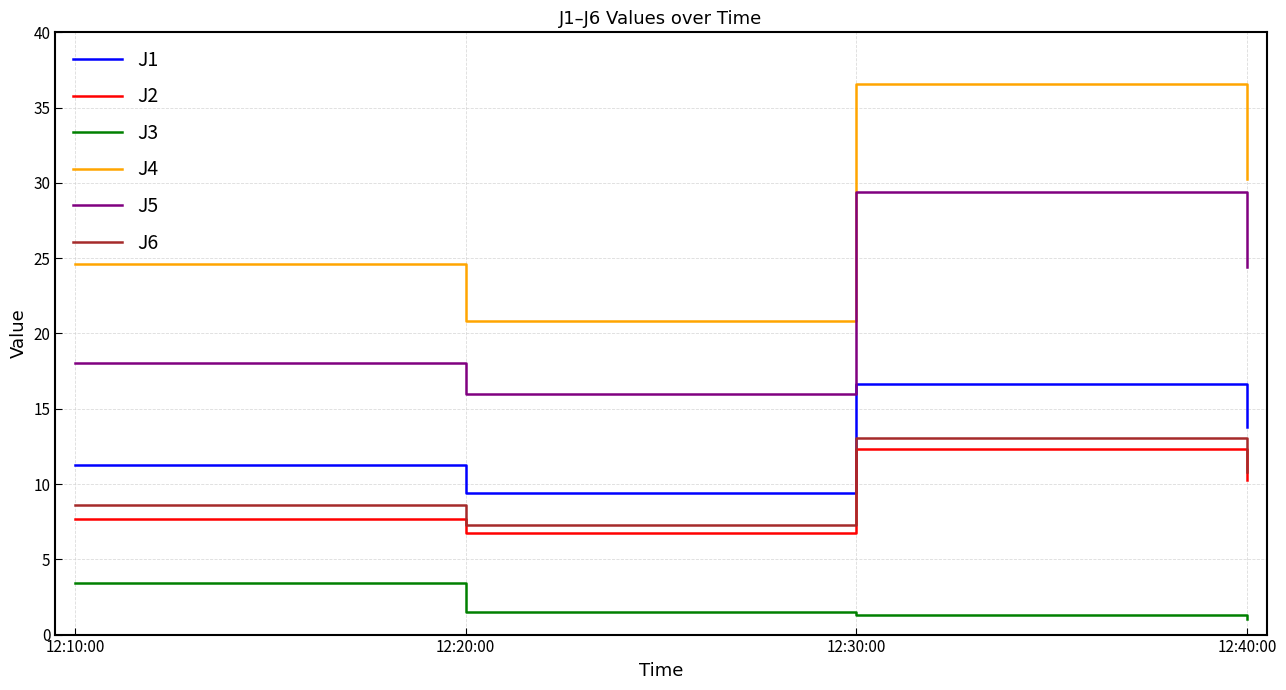

What is the sum of all J4 values?

112.3